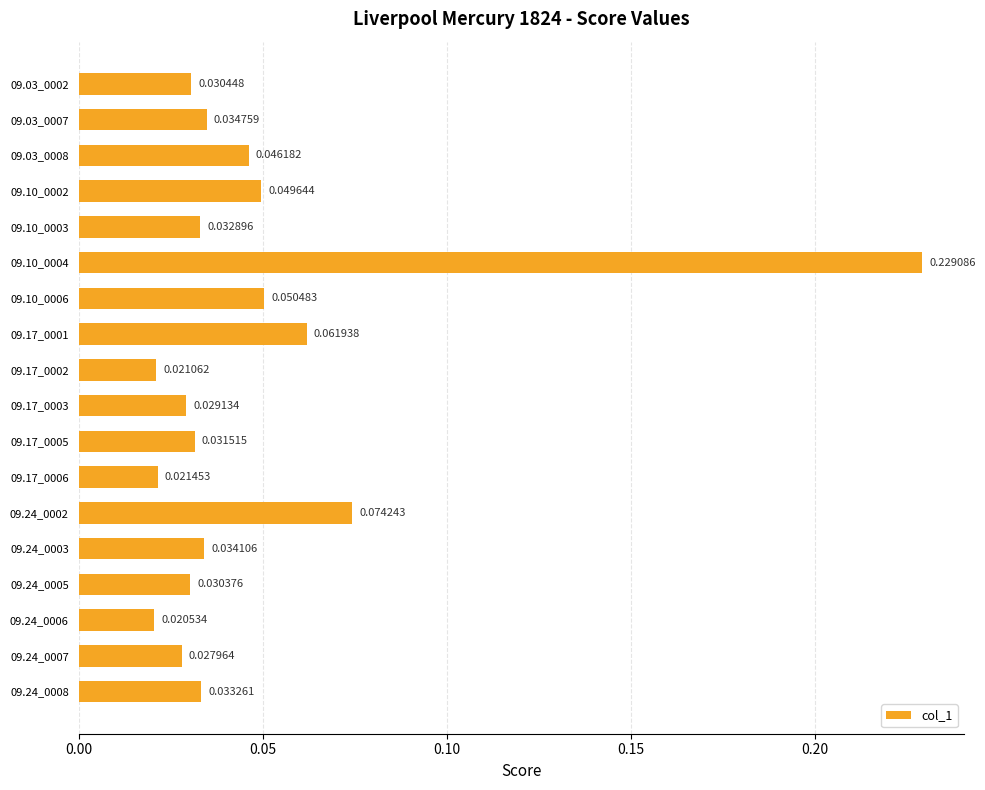

Are the bars horizontal?

Yes